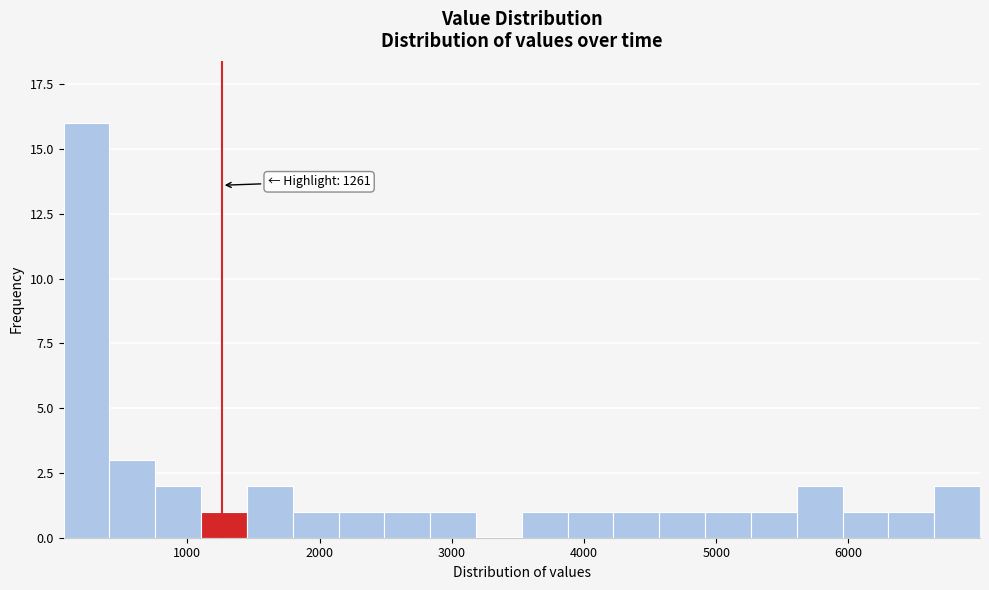

Around what value on the x-axis is the tallest bar? Give the approximate position of its centre, as read against the axis.

200